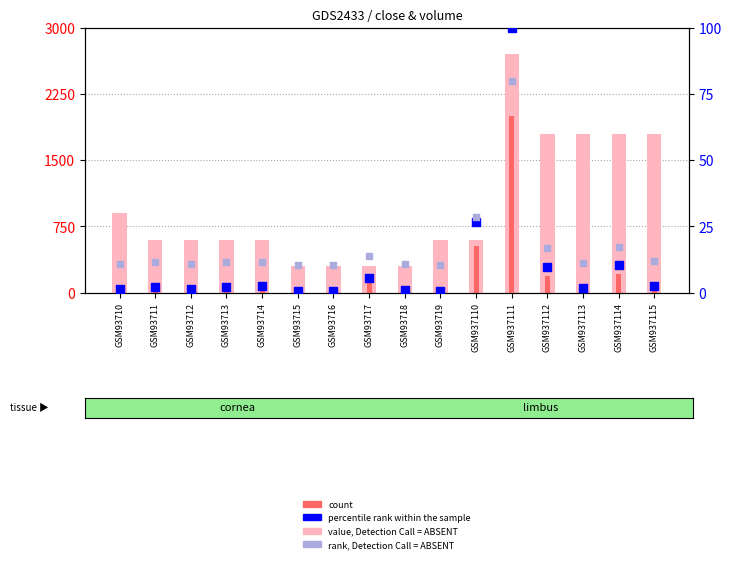

At which category is the sum across all series the highest?

GSM937111